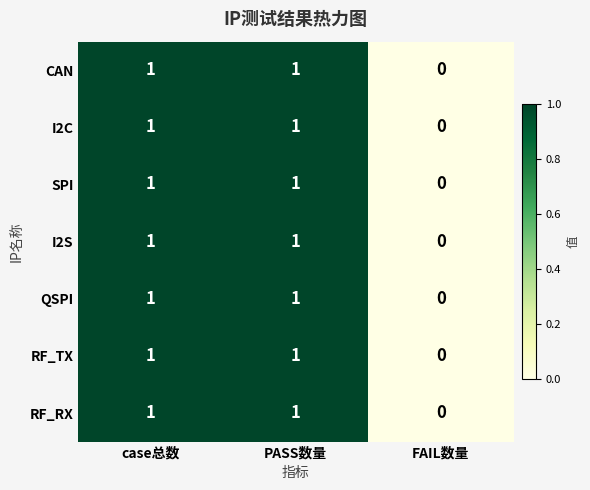

Count the number of categories in the chart.

3